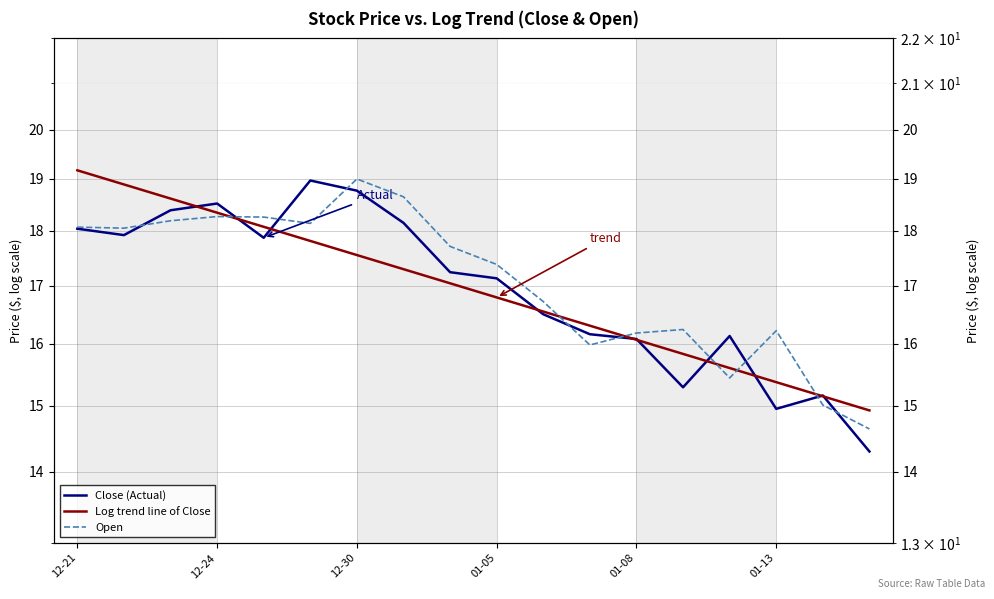

After their last crossing, which series has the higher values: Close (Actual) or Open?

Open